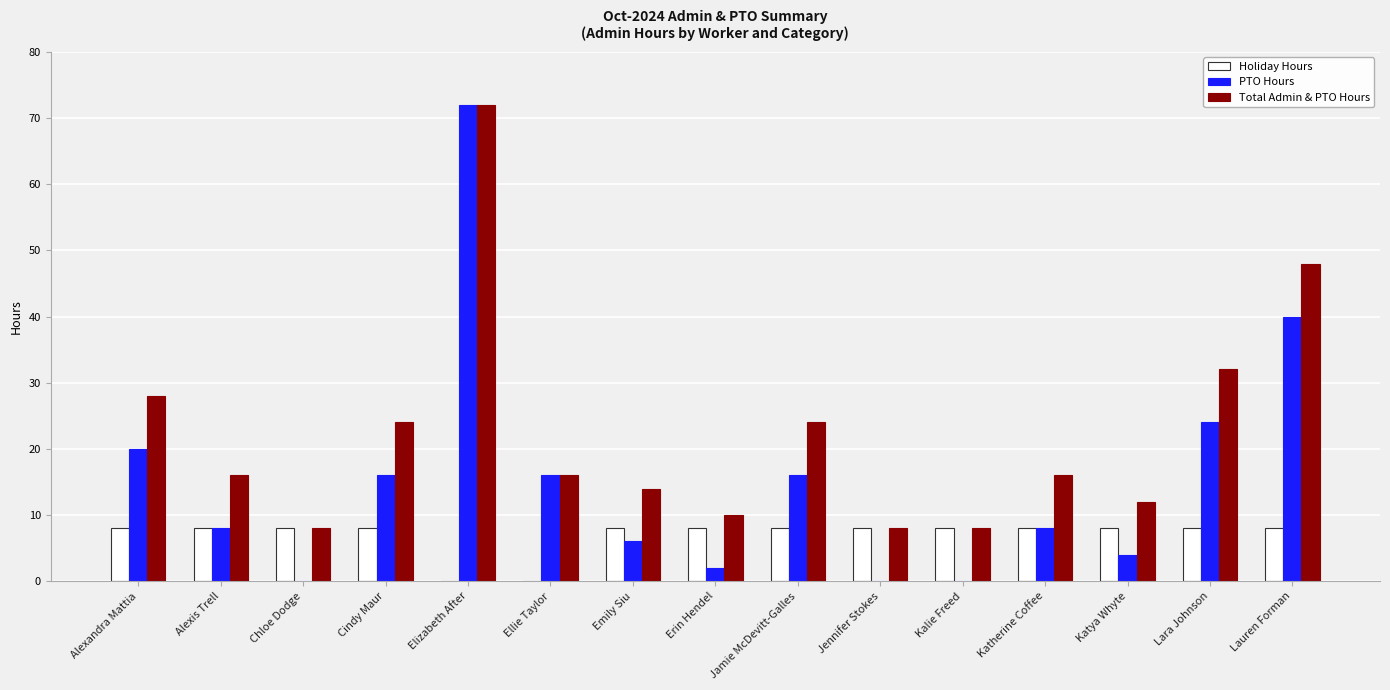

At which category is the sum across all series the highest?

Elizabeth After